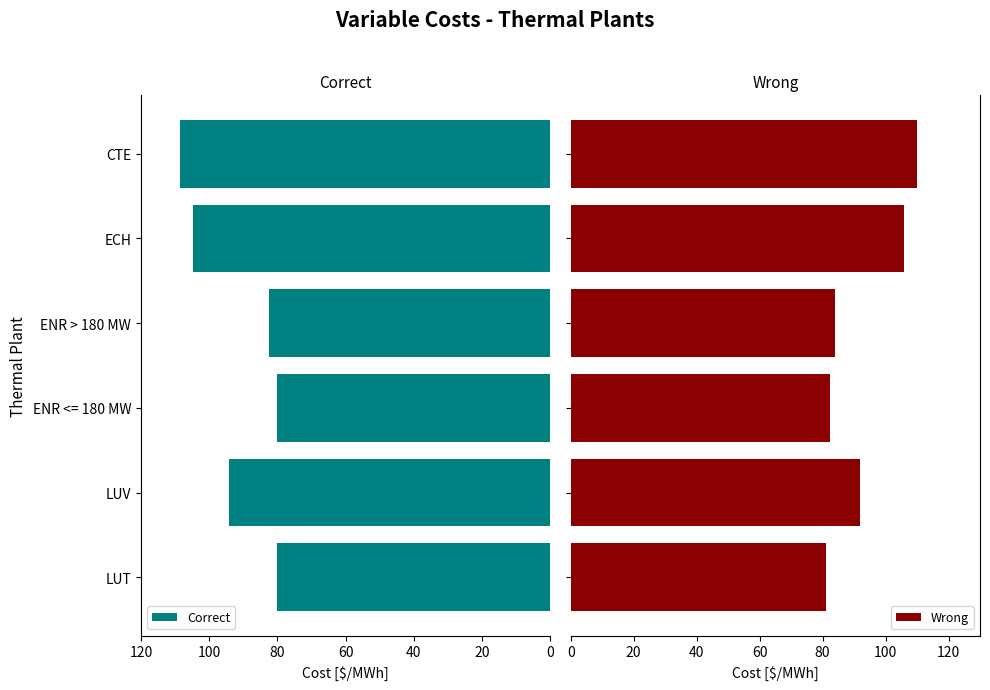

What is the average value of the Correct series?

91.7